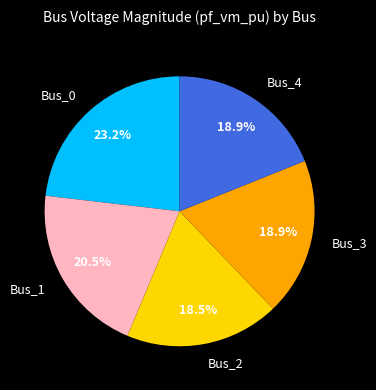

Is Bus_2 the majority of the pie?

No